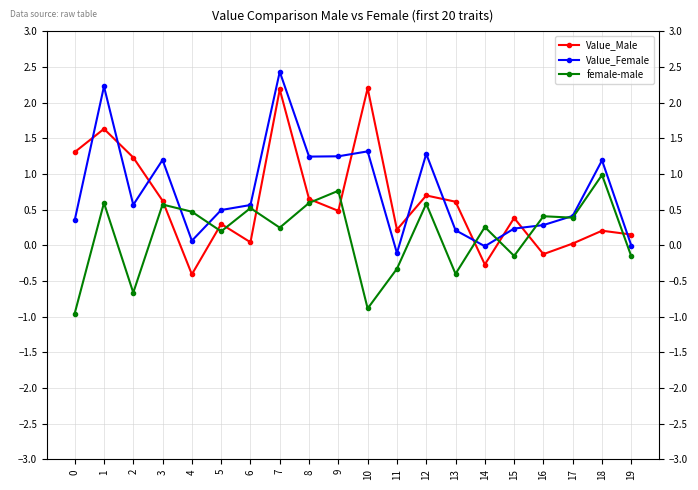

How many lines are shown in the chart?

3